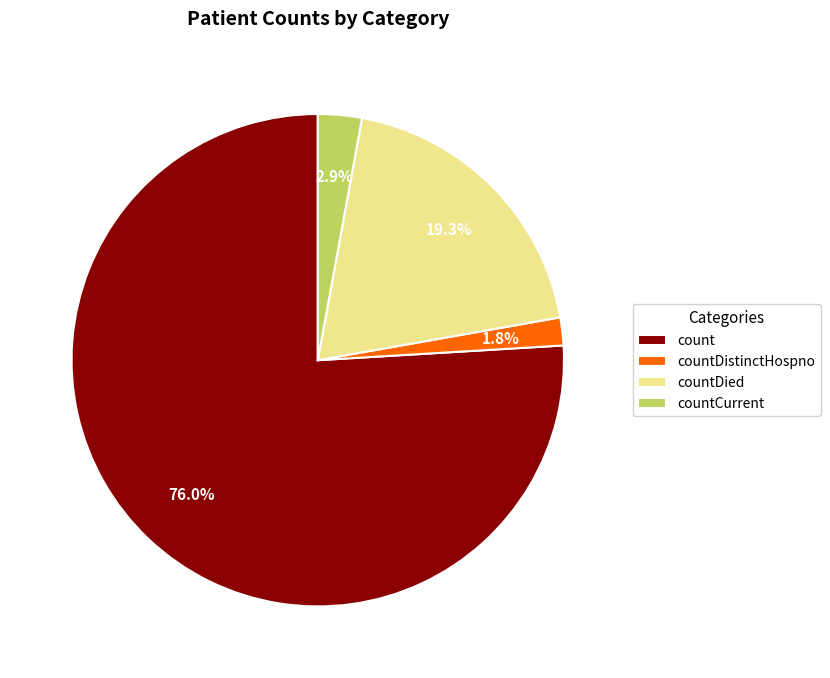

To the nearest percent, what is the average slice percentage?

25%